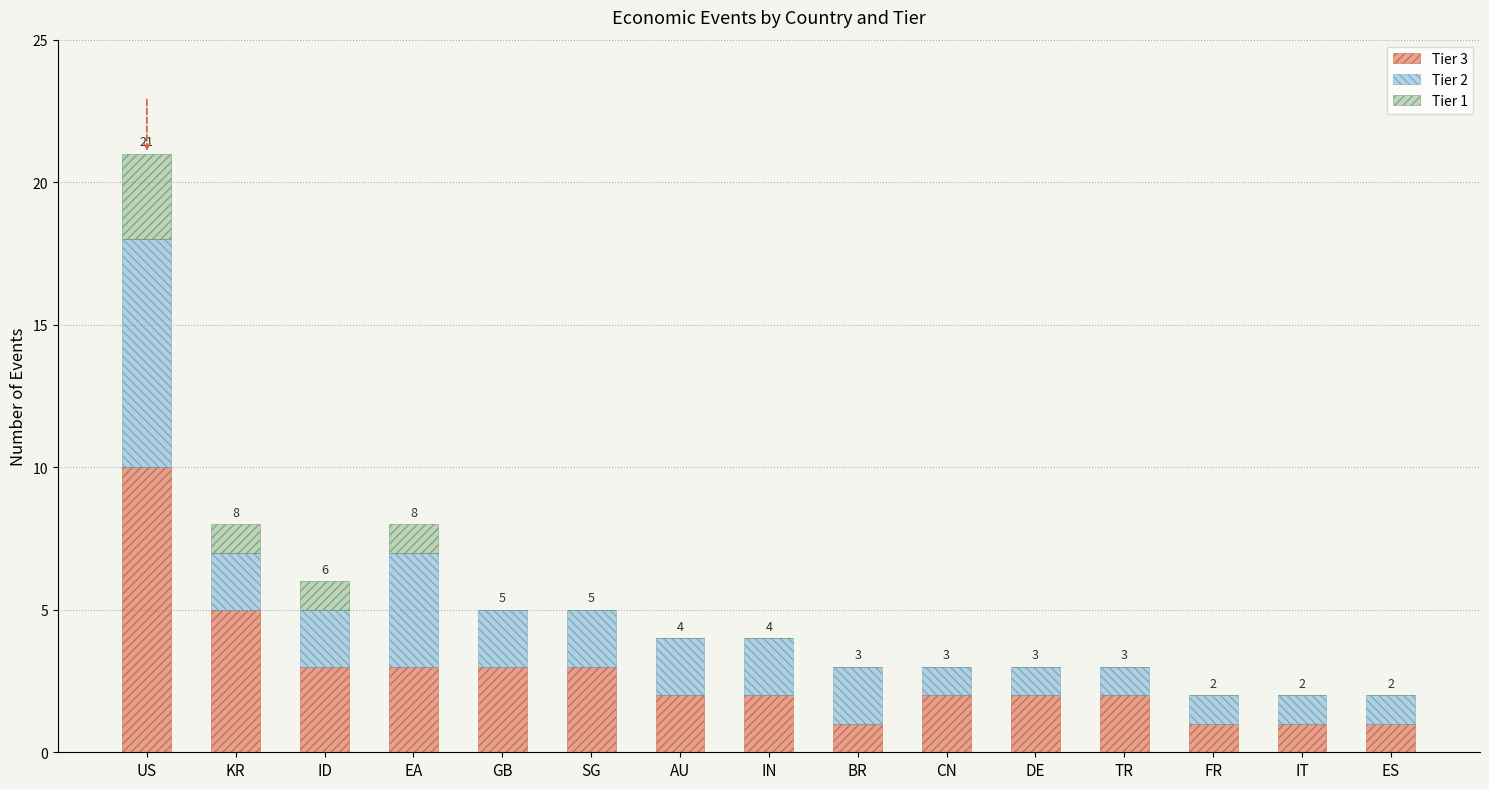

At which category is the sum across all series the highest?

US